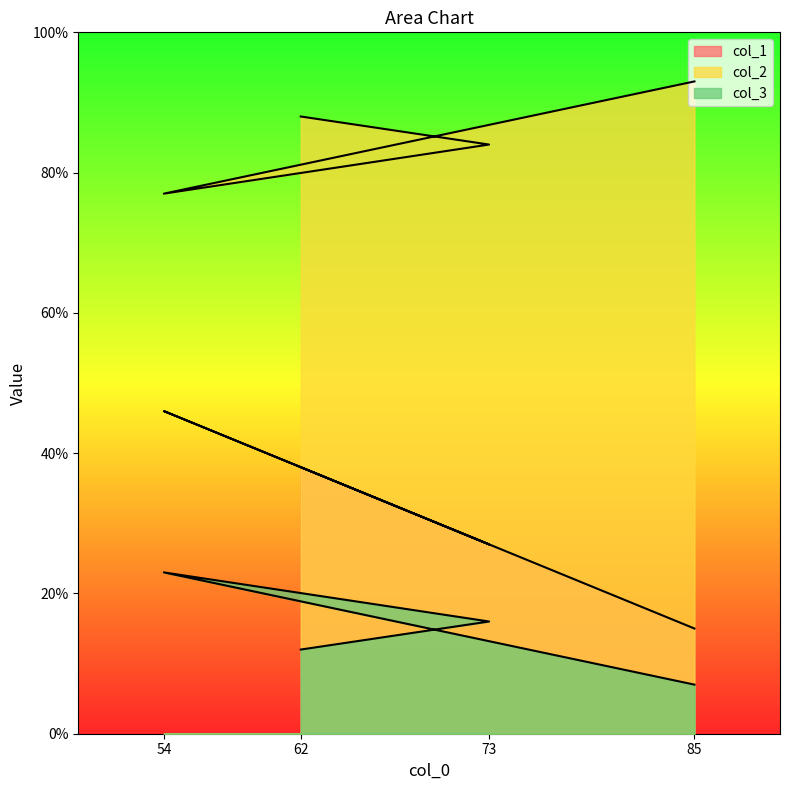

True or false: col_2 has more than 1 interior local peaks.

False